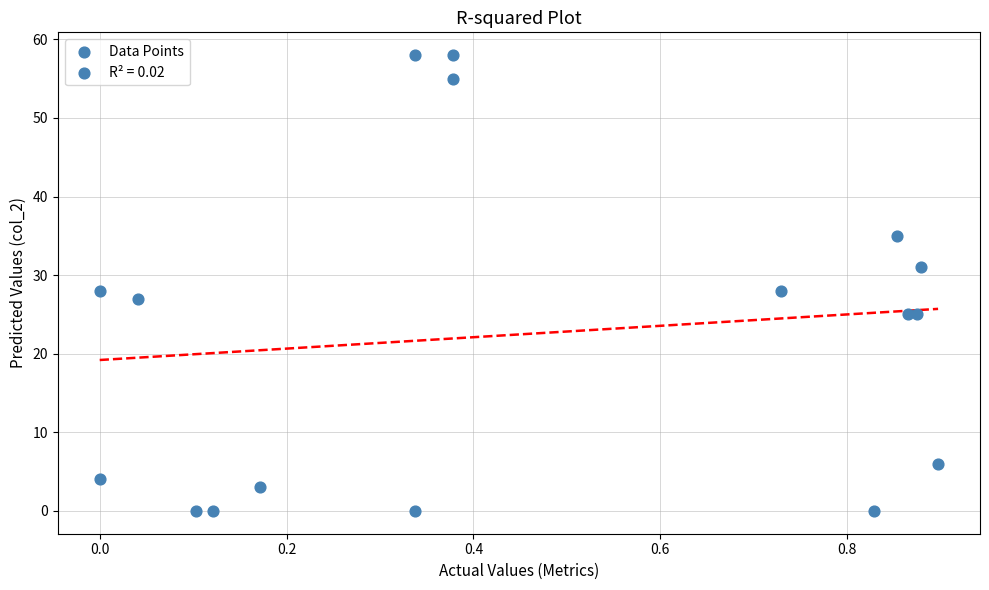

What is the range of Y values (max minus min)?

58